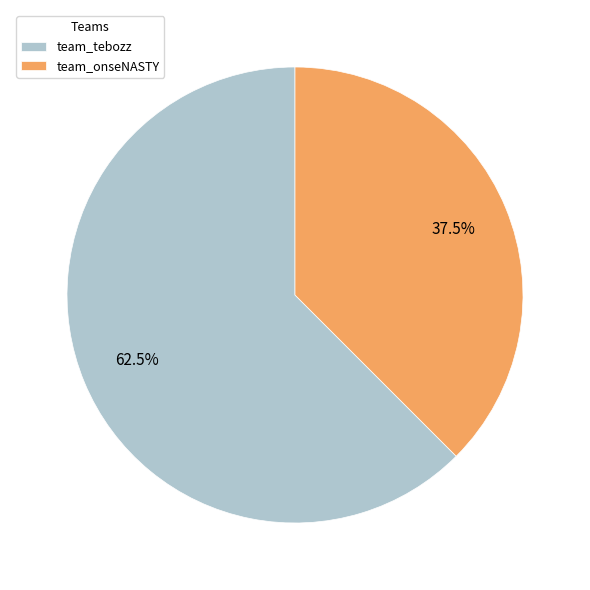

How many slices are in this pie chart?

2